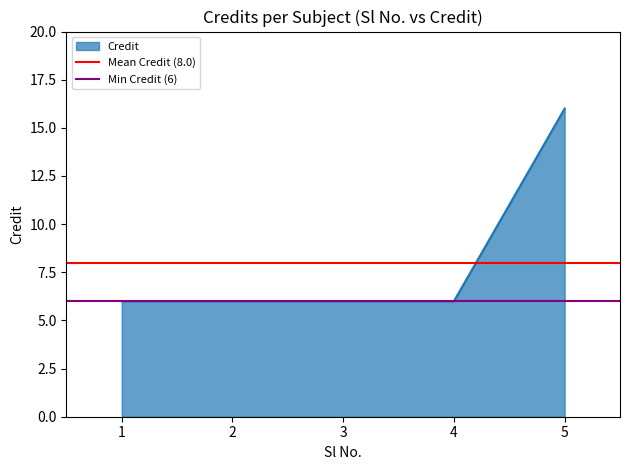

At which label does Credit reach its peak?

5